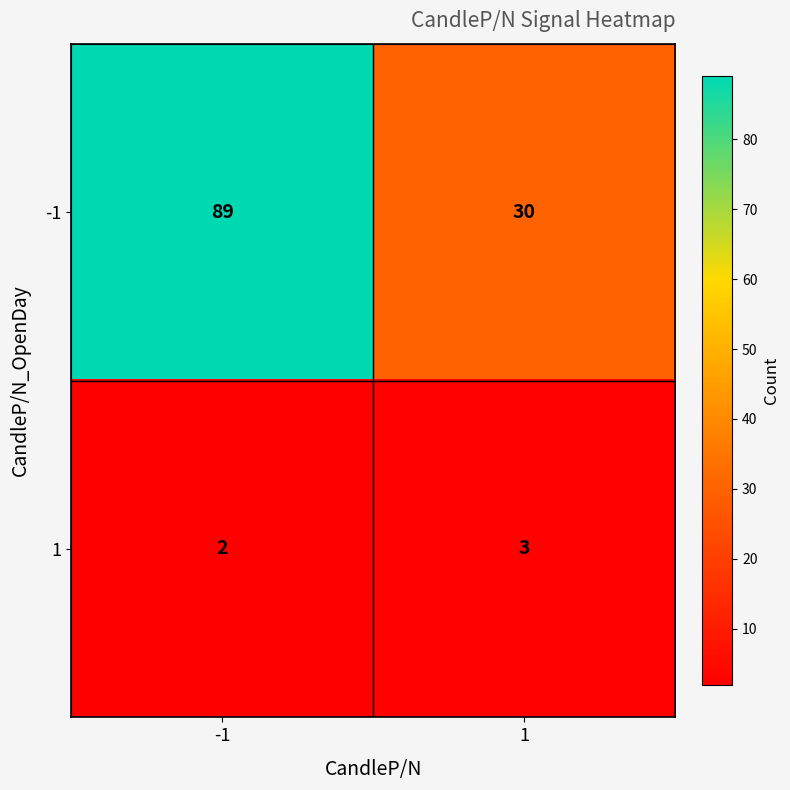

Rank the series by their maximum value, from lowest to highest.

1, -1